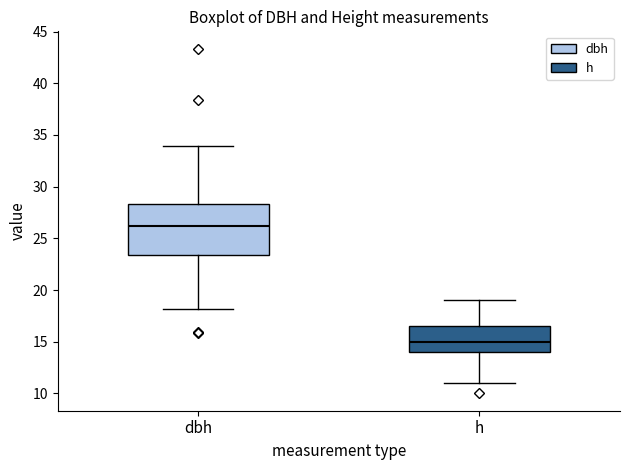

Reading left to right, read every box against the y-axis: the position of its median line, the range the box covers, and the ends of its whiskers. The values are not printed on the chart, so give them approximately, as read against the axis.

dbh: median 26.0, box 23.5 to 28.5, whiskers 18.0 to 34.0
h: median 15.0, box 14.0 to 16.5, whiskers 11.0 to 19.0